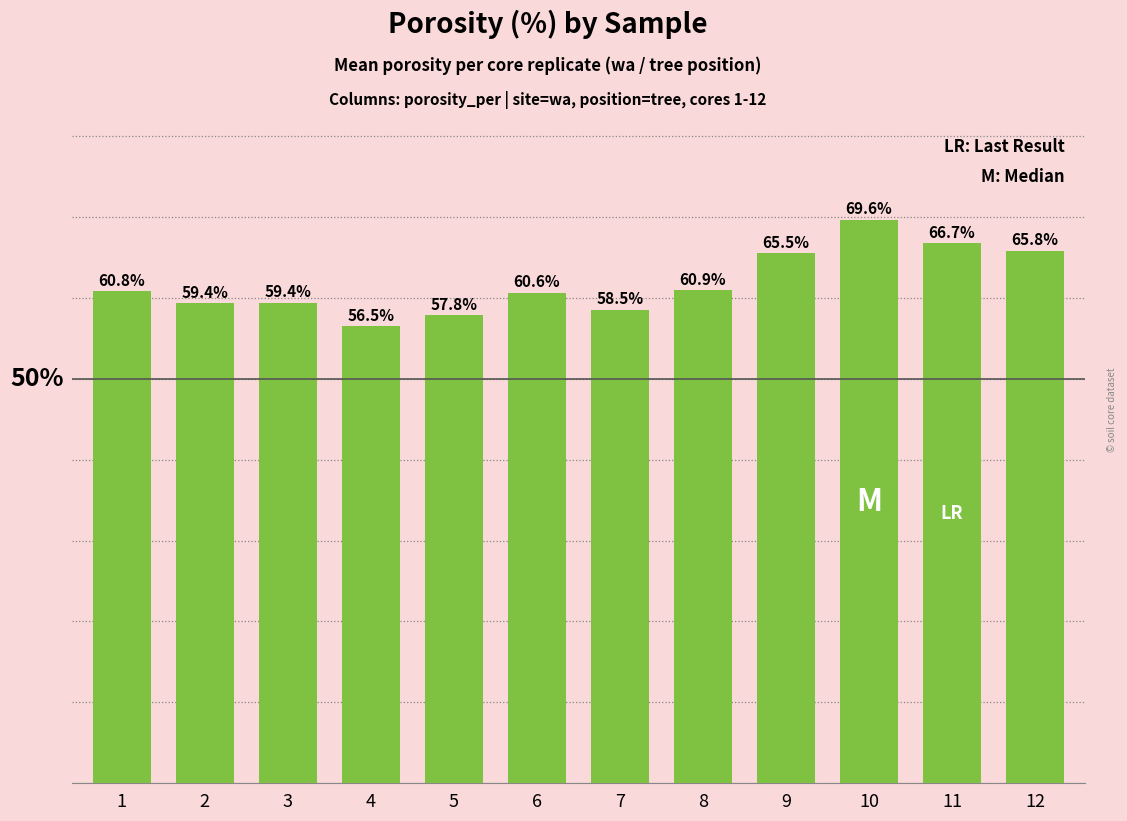

At which label does the data first exceed 60?

1